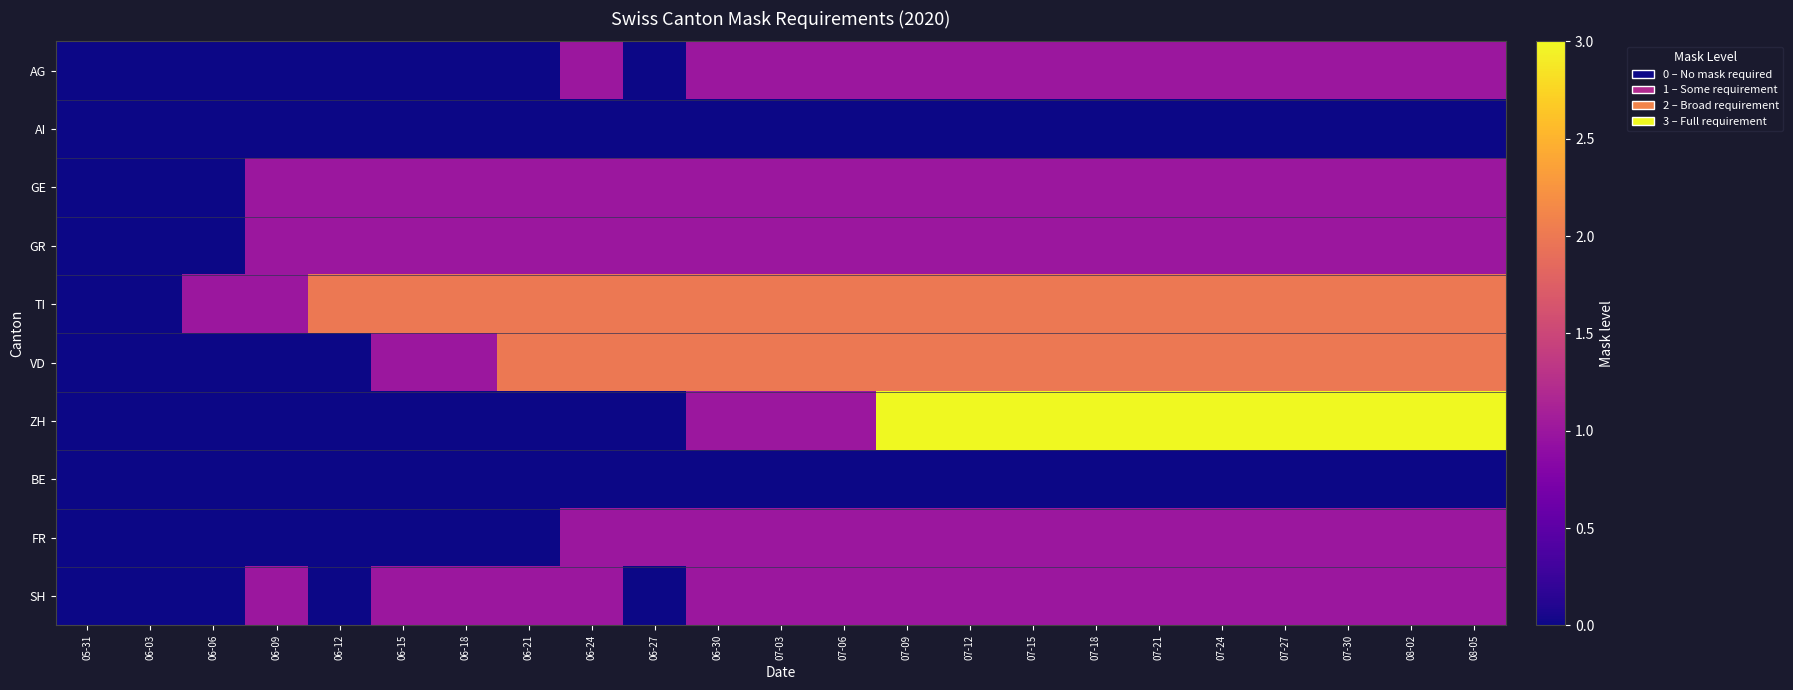

How many series are shown in this chart?

10